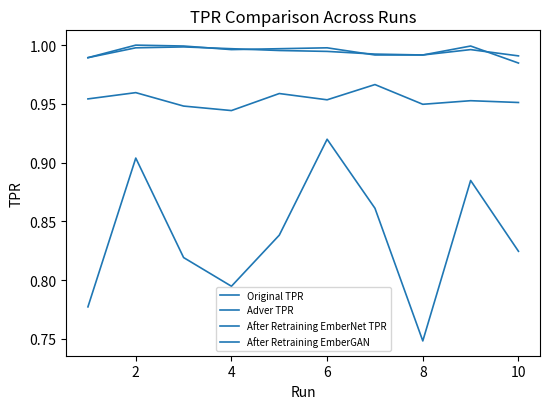

Count the number of categories in the chart.

10